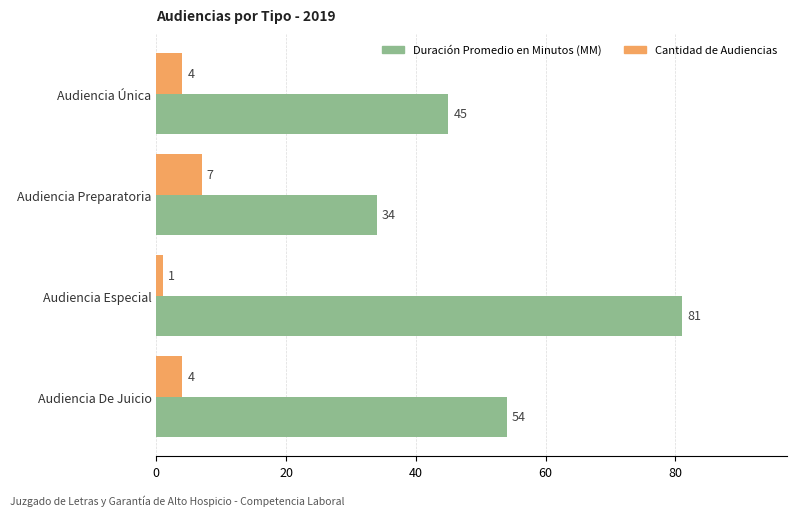

The value of Duración Promedio en Minutos (MM) at Audiencia Preparatoria is 22. True or false?

False